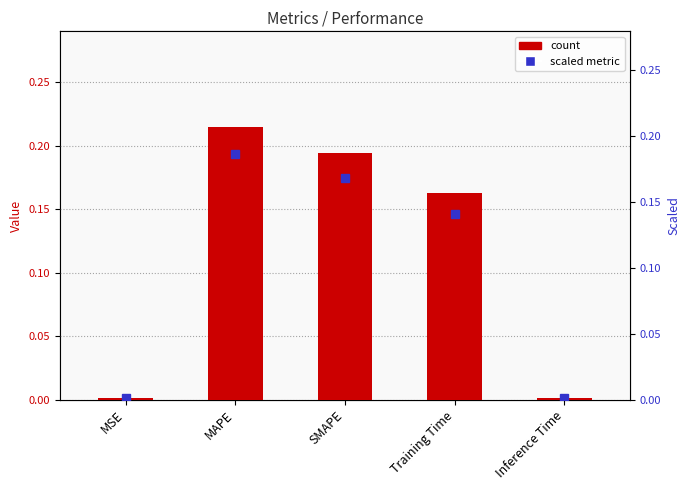

List the series in order of their overall mean, highest first.

col_1, scaled_ref